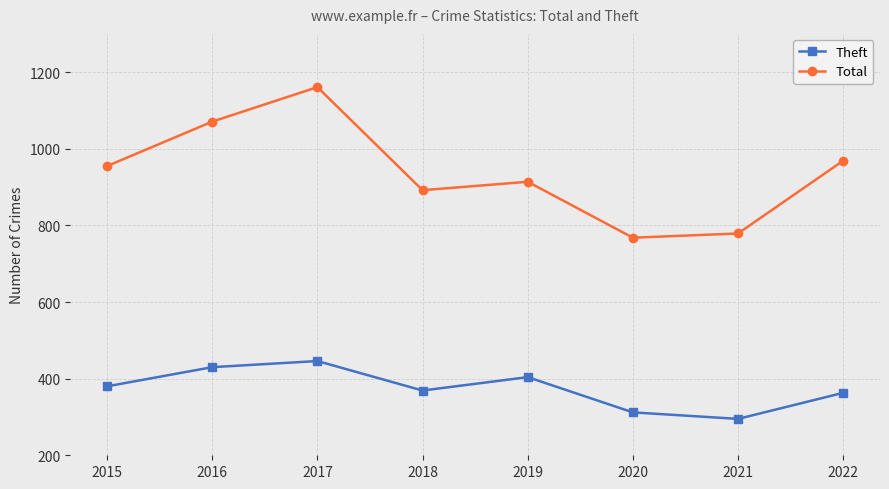

At 2021, list the series in order from largest to smallest.

Total, Theft